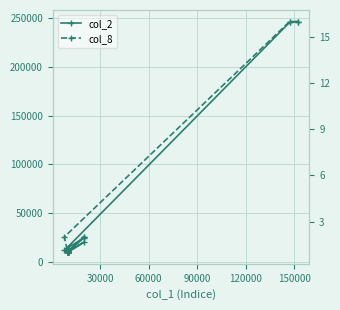

True or false: col_2 and col_8 cross at least once.

False